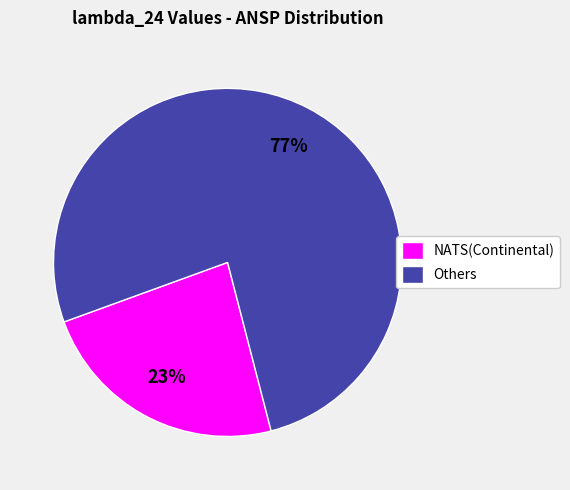

To the nearest percent, what is the combined percentage of Others and NATS(Continental)?

100%